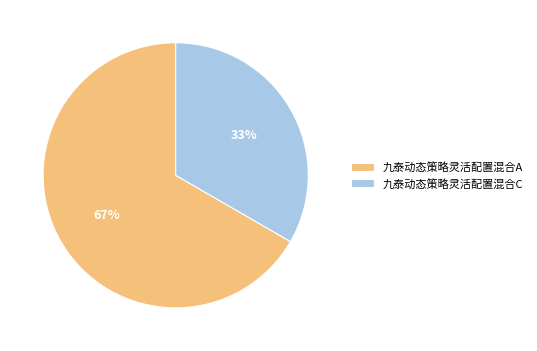

To the nearest percent, what percentage of the pie is 九泰动态策略灵活配置混合A?

67%